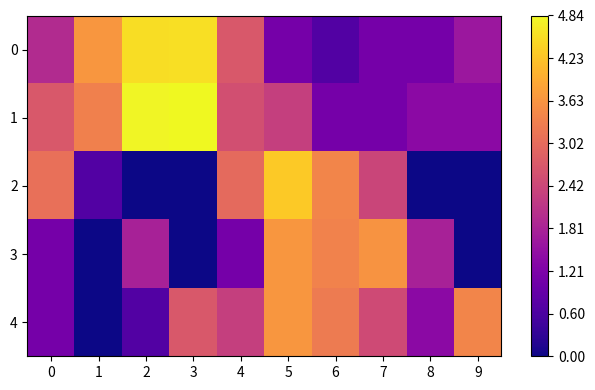

Reading left to right, list all the values displayed in this chart.

0: 0=1.9	1=3.7	2=4.5	3=4.5	4=2.7	5=1.1	6=0.7	7=1.1	8=1.1	9=1.6
1: 0=2.7	1=3.3	2=4.8	3=4.8	4=2.6	5=2.3	6=1.1	7=1.1	8=1.4	9=1.4
2: 0=3.1	1=0.7	2=0.0	3=0.0	4=3.0	5=4.3	6=3.4	7=2.4	8=0.0	9=0.0
3: 0=1.1	1=0.0	2=1.8	3=0.0	4=1.1	5=3.7	6=3.4	7=3.6	8=1.8	9=0.0
4: 0=1.1	1=0.0	2=0.7	3=2.7	4=2.3	5=3.7	6=3.3	7=2.5	8=1.4	9=3.4